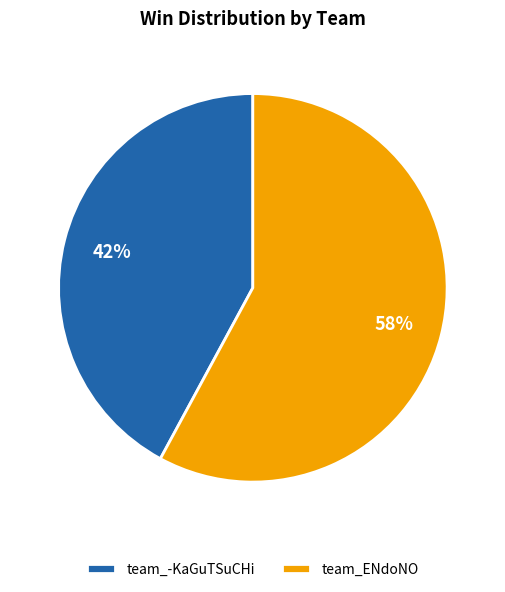

What percentage is the team_-KaGuTSuCHi slice, to the nearest percent?

42%